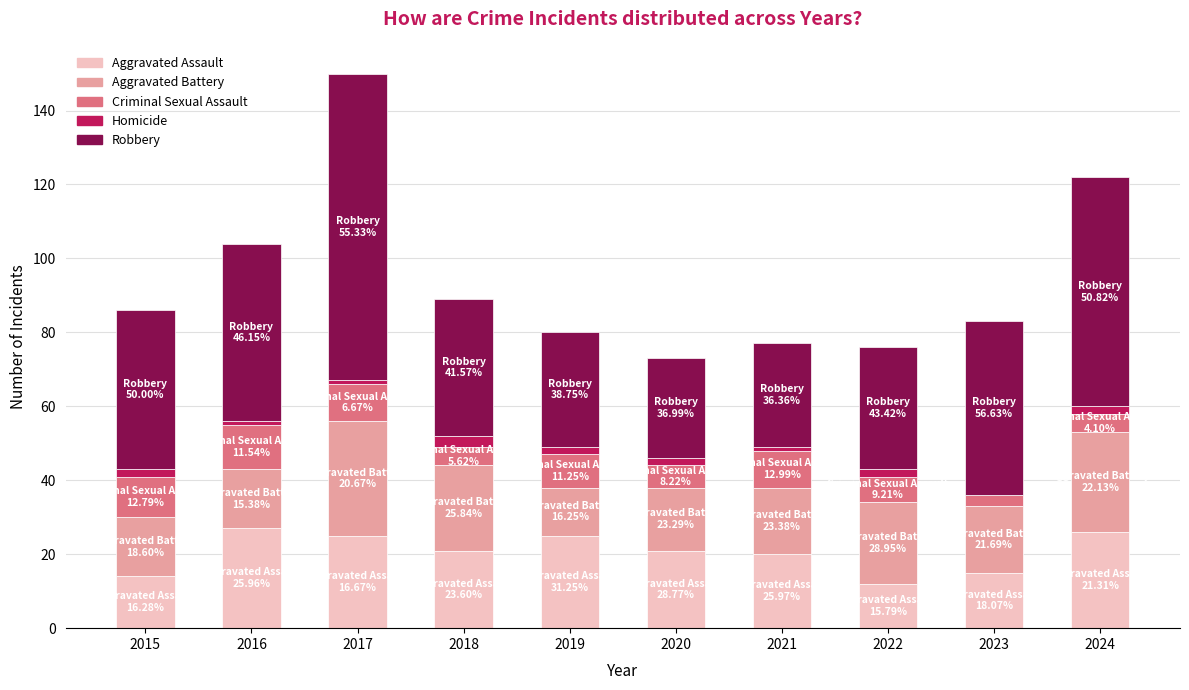

What is the maximum value for Aggravated Assault?

27